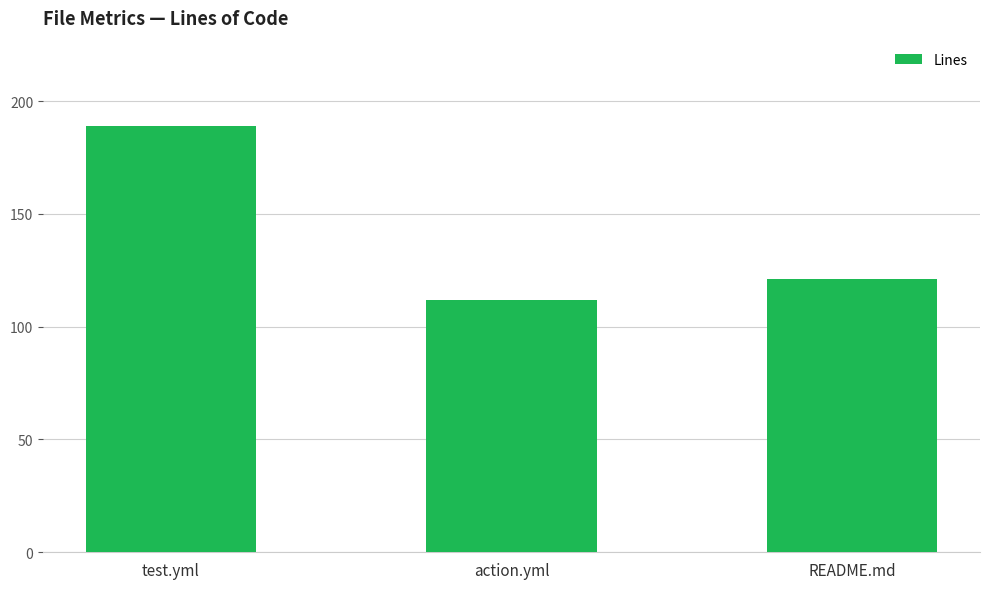

List the labels in order of value, largest first.

test.yml, README.md, action.yml